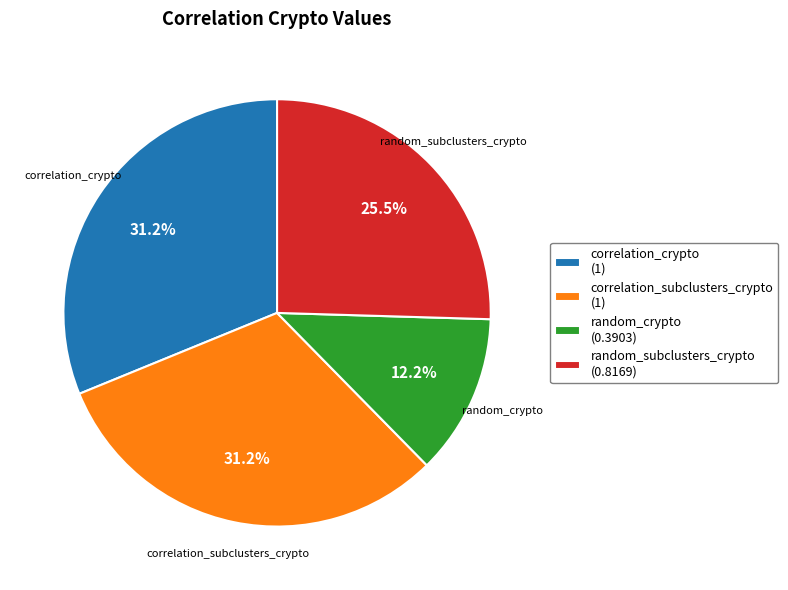

How much of the chart is everything except correlation_subclusters_crypto (1)?

68.8%